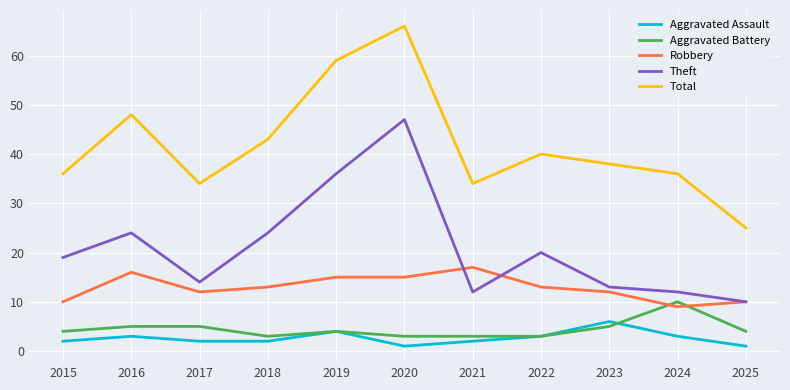

Which series has the largest range (max minus min)?

Total